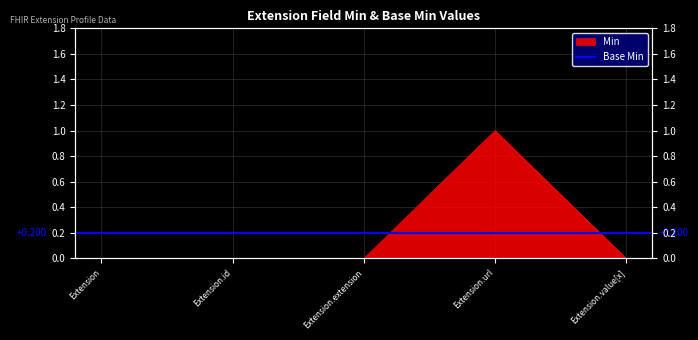

Rank the categories by value from lowest to highest.

Extension, Extension.id, Extension.extension, Extension.value[x], Extension.url